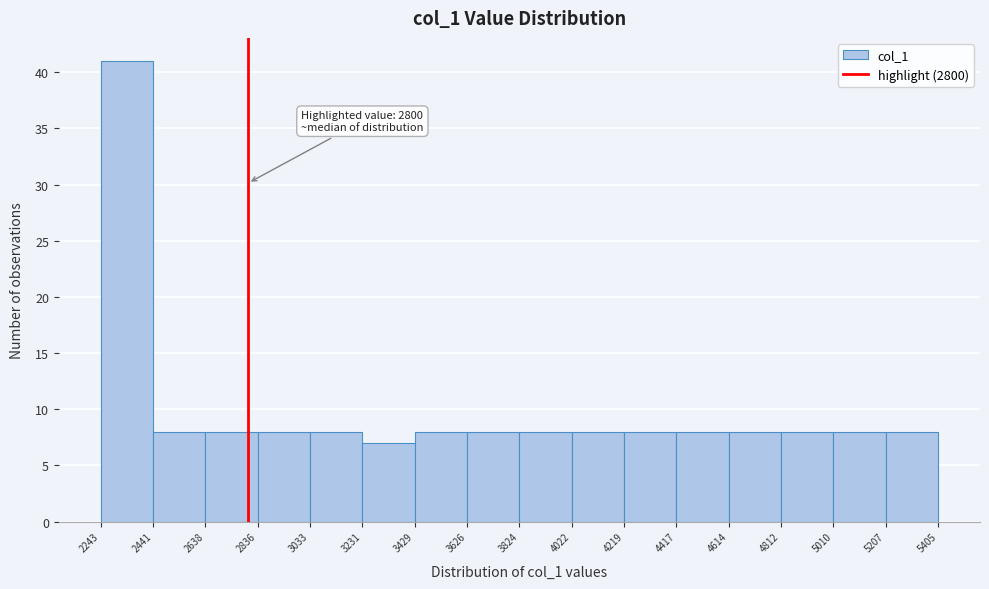

Over which range of the x-axis is the bar tallest?

2243 to 2441